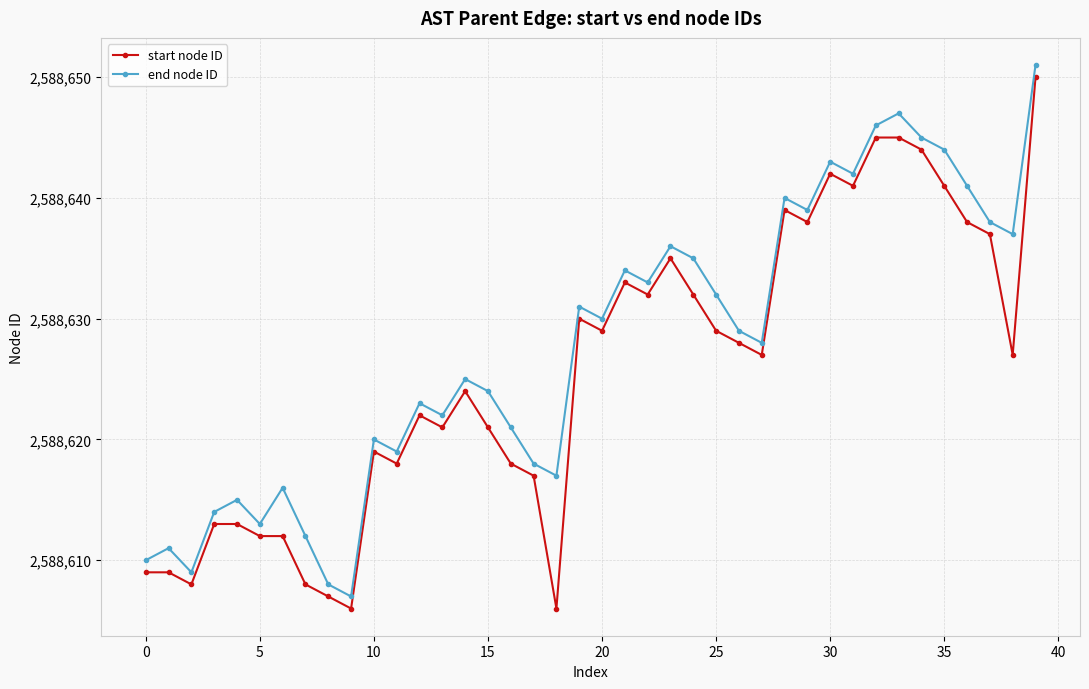

Which series has the largest total across all categories?

end node ID